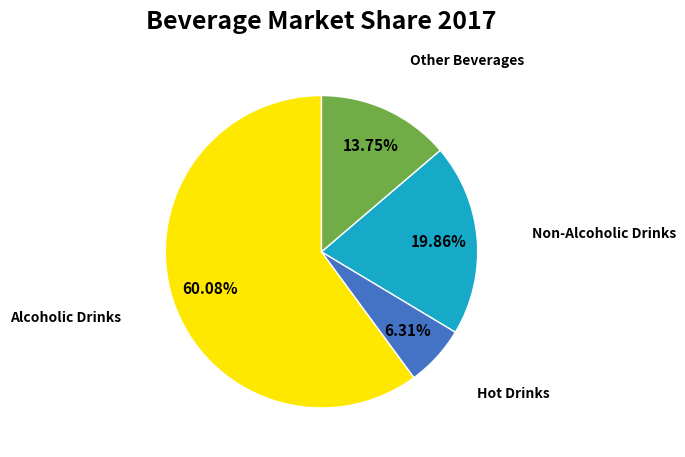

What is the largest slice in the pie chart?

Alcoholic Drinks